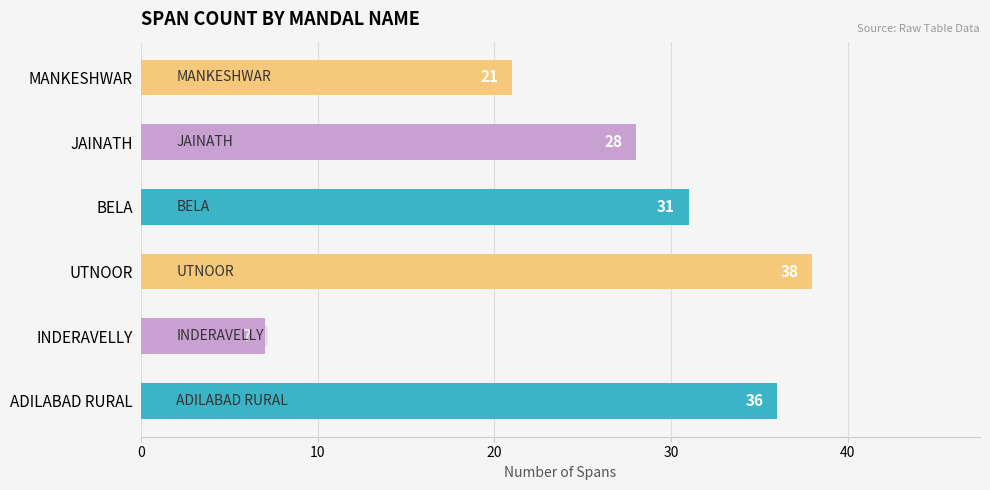

List the labels in order of value, largest first.

UTNOOR, ADILABAD RURAL, BELA, JAINATH, MANKESHWAR, INDERAVELLY